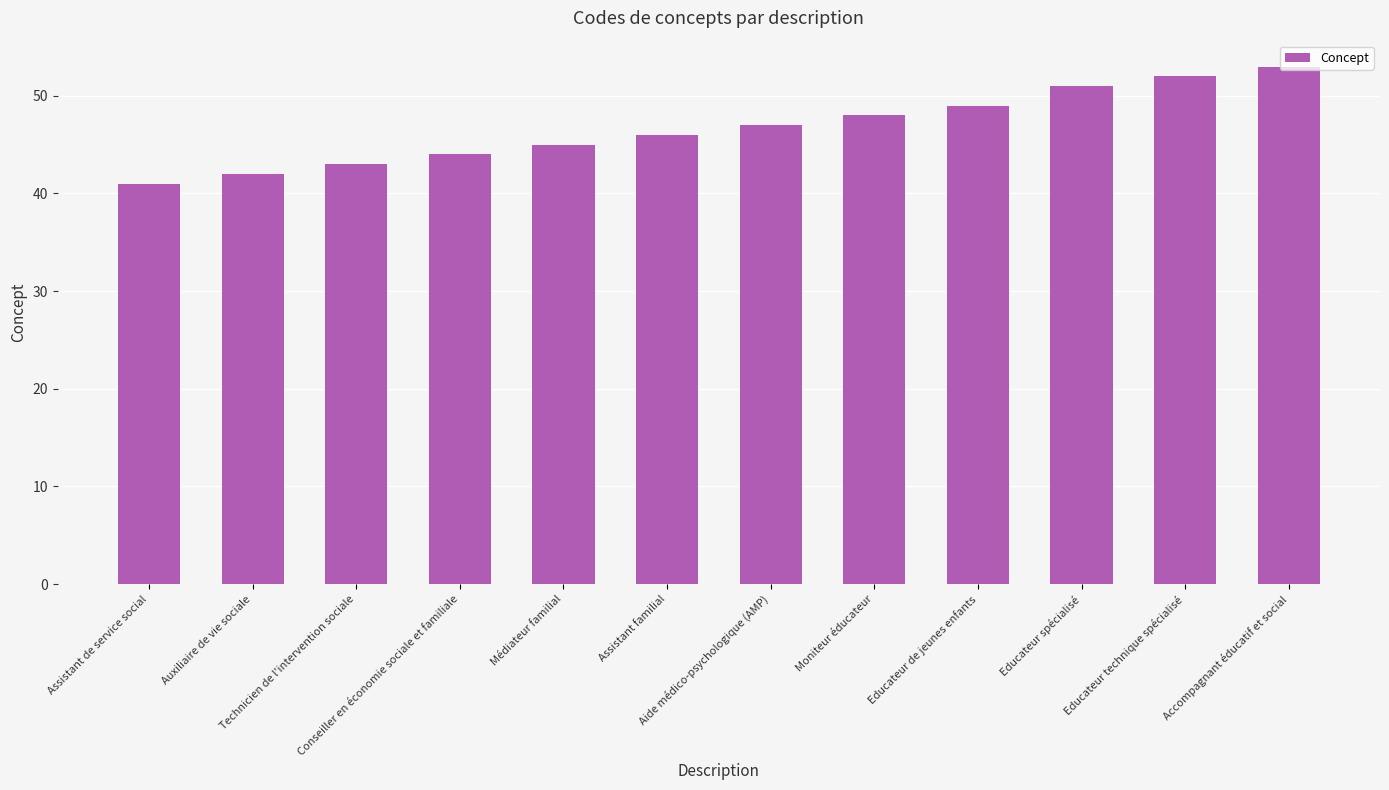

What is the label of the 11th bar from the left?

Educateur technique spécialisé